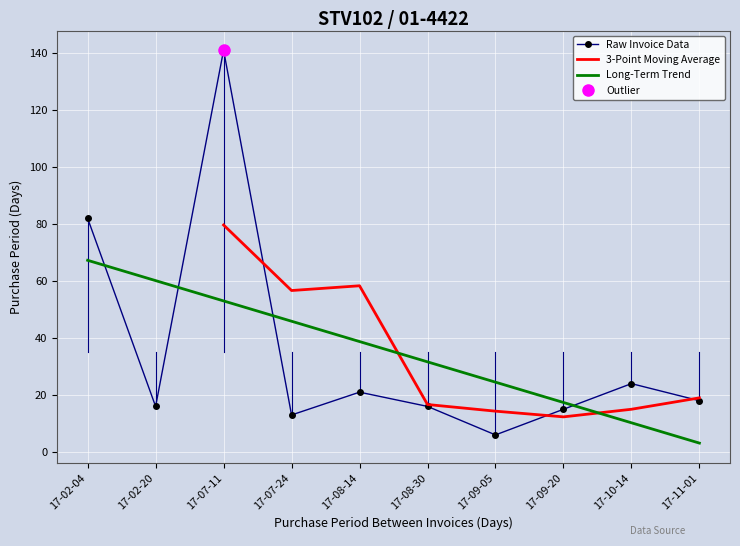

Is this an area chart (filled region under the line)?

No